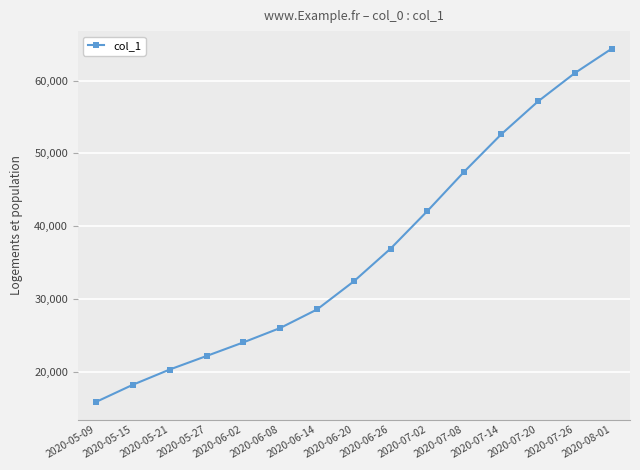

What is the sum of the values at 2020-06-02 and 2020-05-15?

42227.6